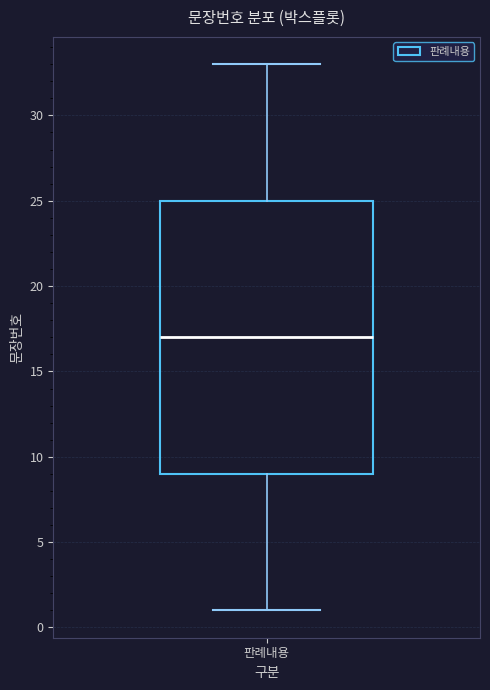

Where does the lower whisker of the box for 판례내용 end on the y-axis? The values are not printed on the chart, so give them approximately, as read against the axis.

1